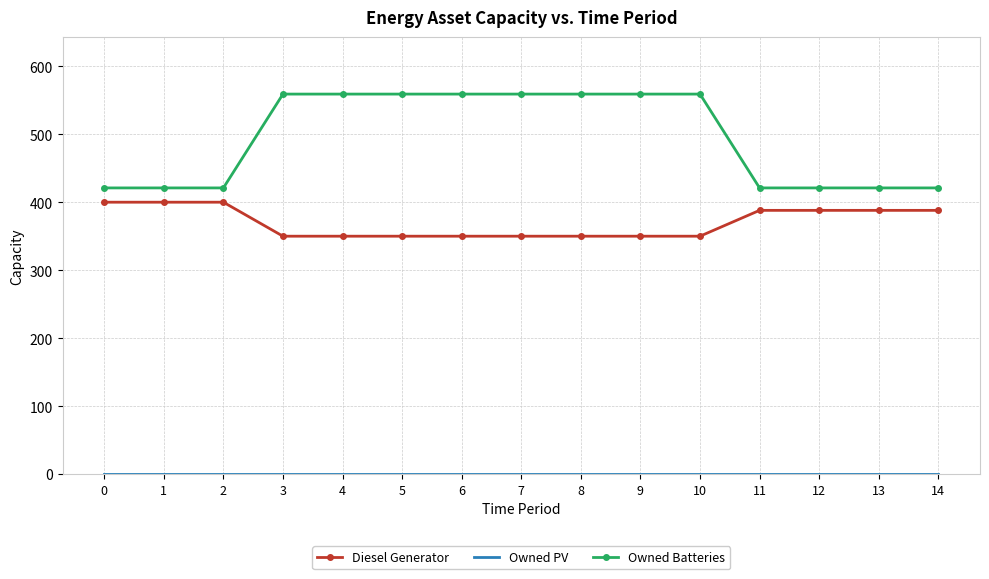

What is the difference between the highest and lowest values at 8?

559